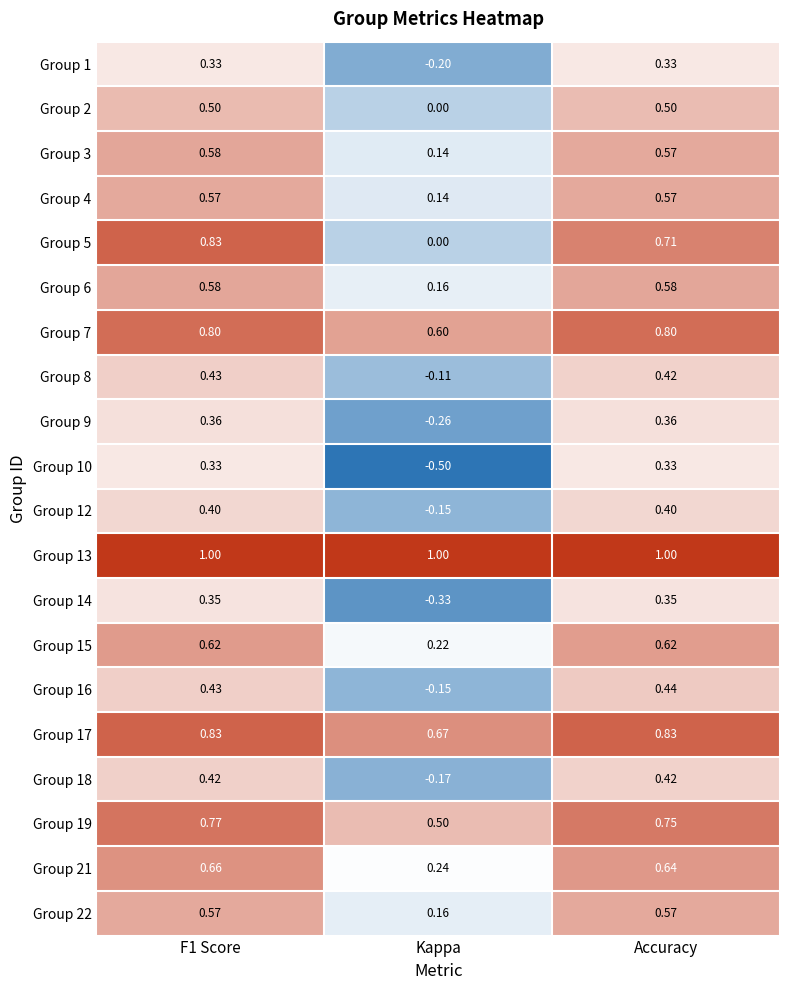

Where is Group 3 nearest to the value 0?

Kappa